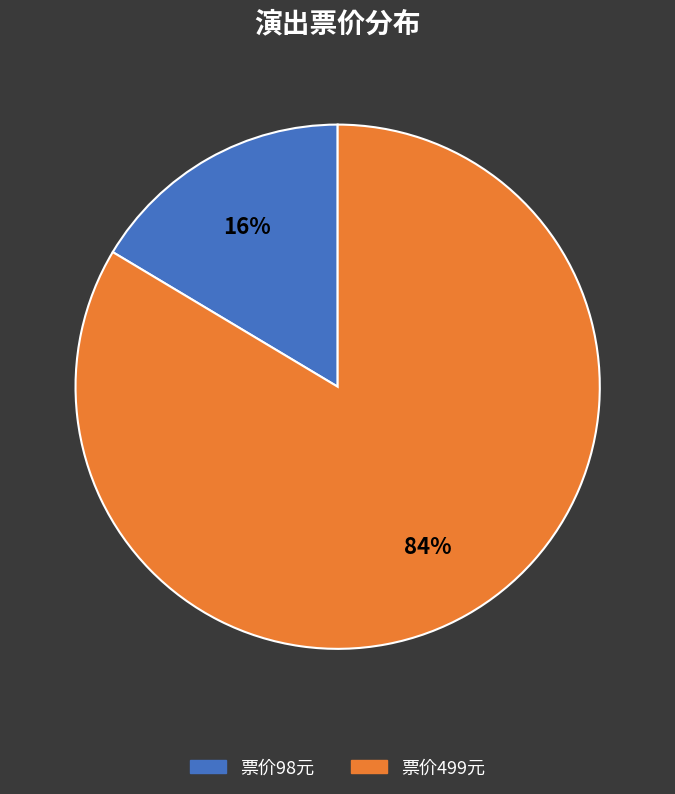

To the nearest percent, what is the combined percentage of 票价98元 and 票价499元?

100%